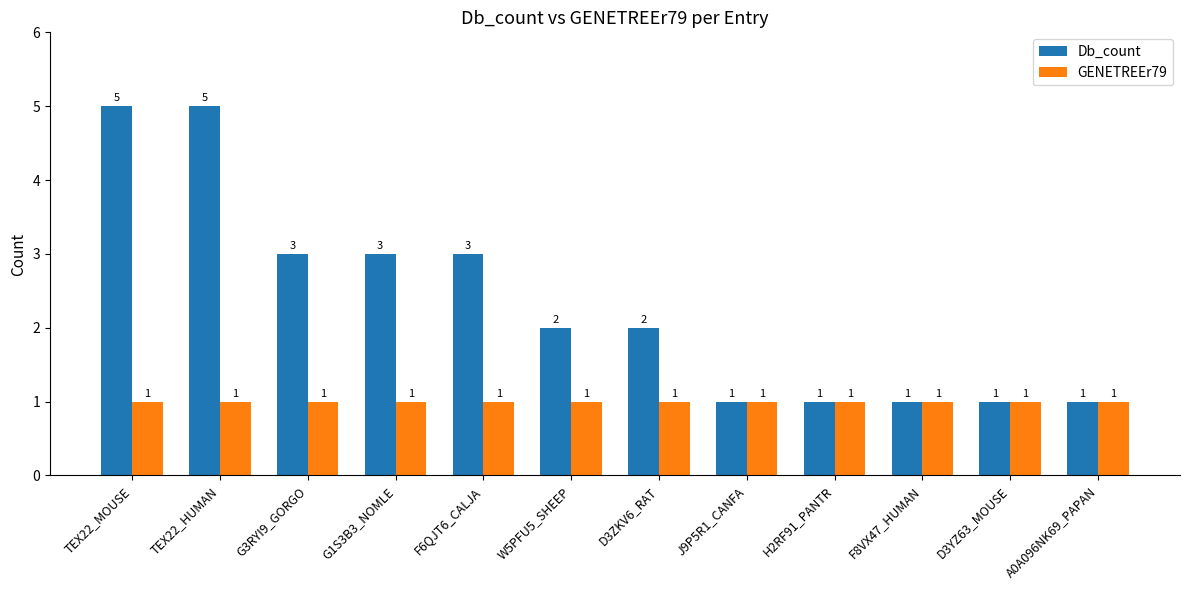

Which series has the largest total across all categories?

Db_count